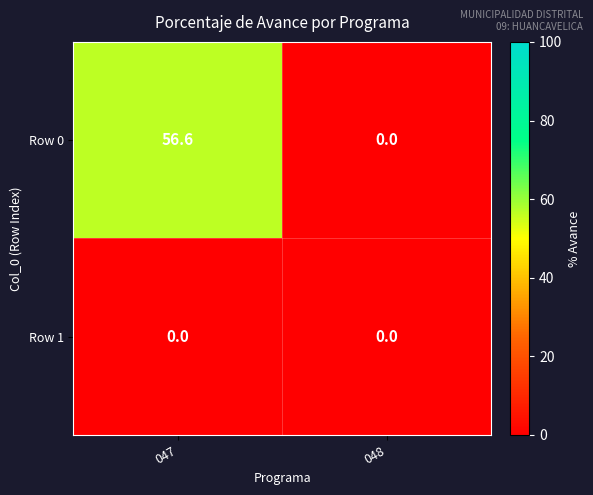

List the series in order of their peak value, lowest first.

Row 1, Row 0